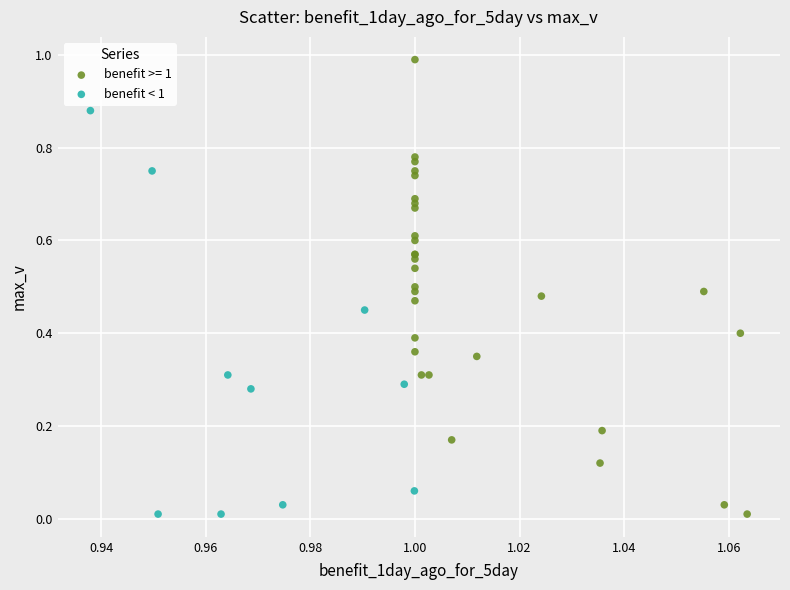

Which series has the largest Y range (max minus min)?

benefit >= 1